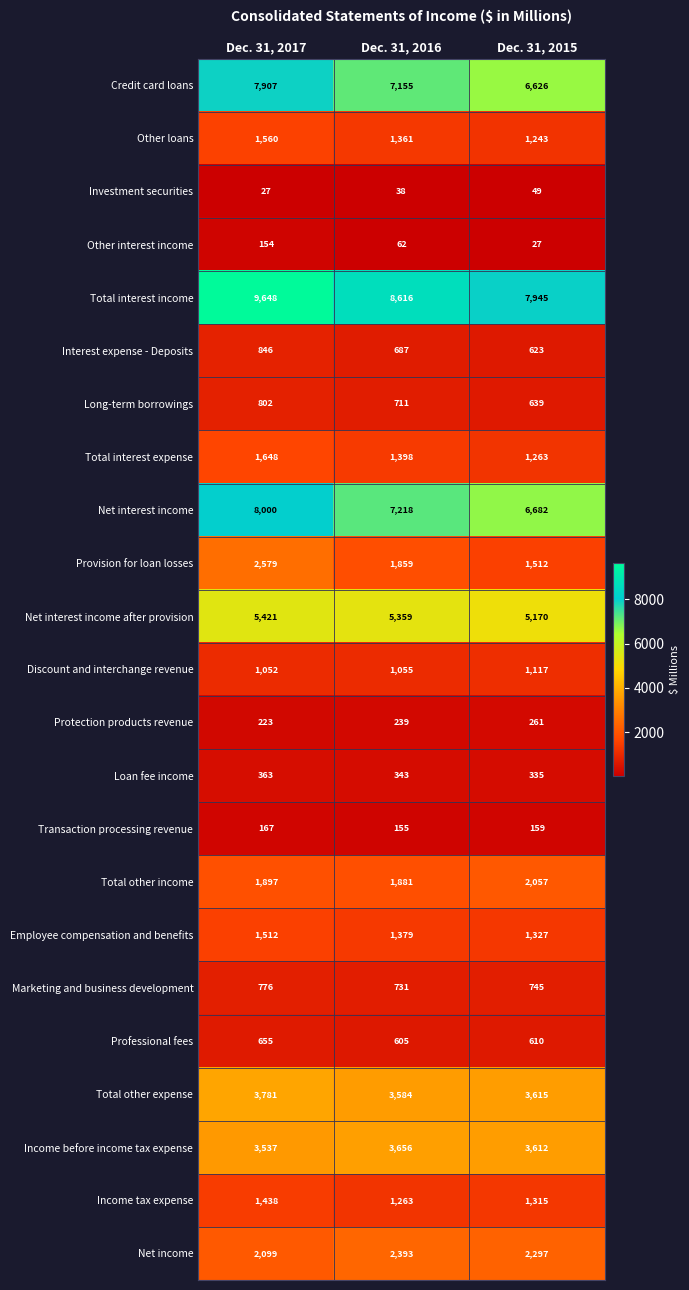

At Dec. 31, 2016, list the series in order from largest to smallest.

Total interest income, Net interest income, Credit card loans, Net interest income after provision, Income before income tax expense, Total other expense, Net income, Total other income, Provision for loan losses, Total interest expense, Employee compensation and benefits, Other loans, Income tax expense, Discount and interchange revenue, Marketing and business development, Long-term borrowings, Interest expense - Deposits, Professional fees, Loan fee income, Protection products revenue, Transaction processing revenue, Other interest income, Investment securities